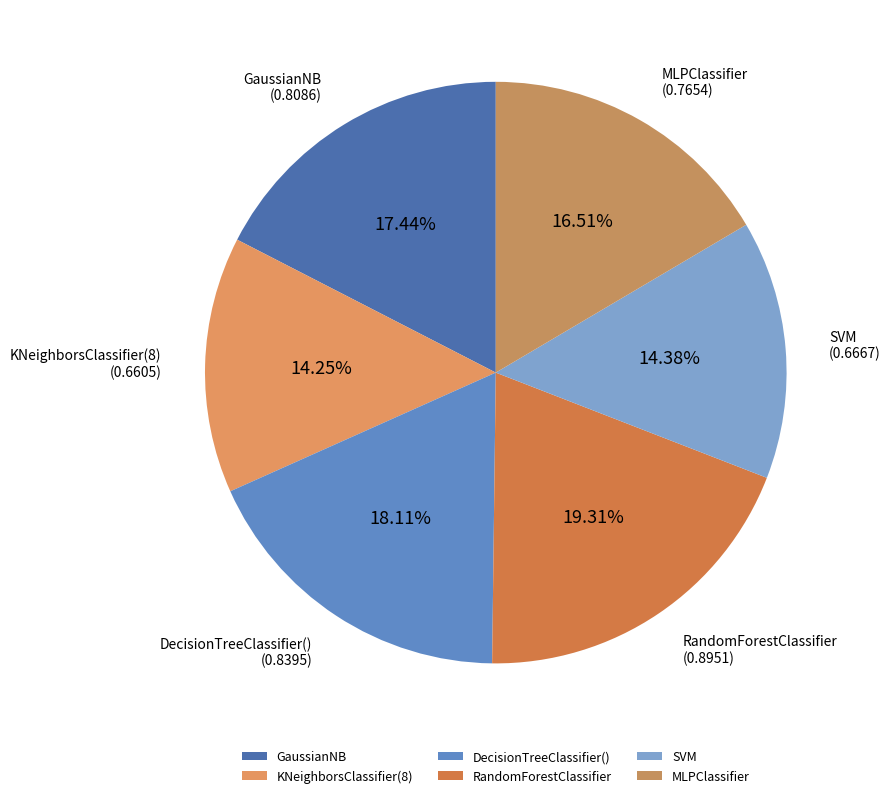

Is the sum of RandomForestClassifier and SVM greater than half?

No